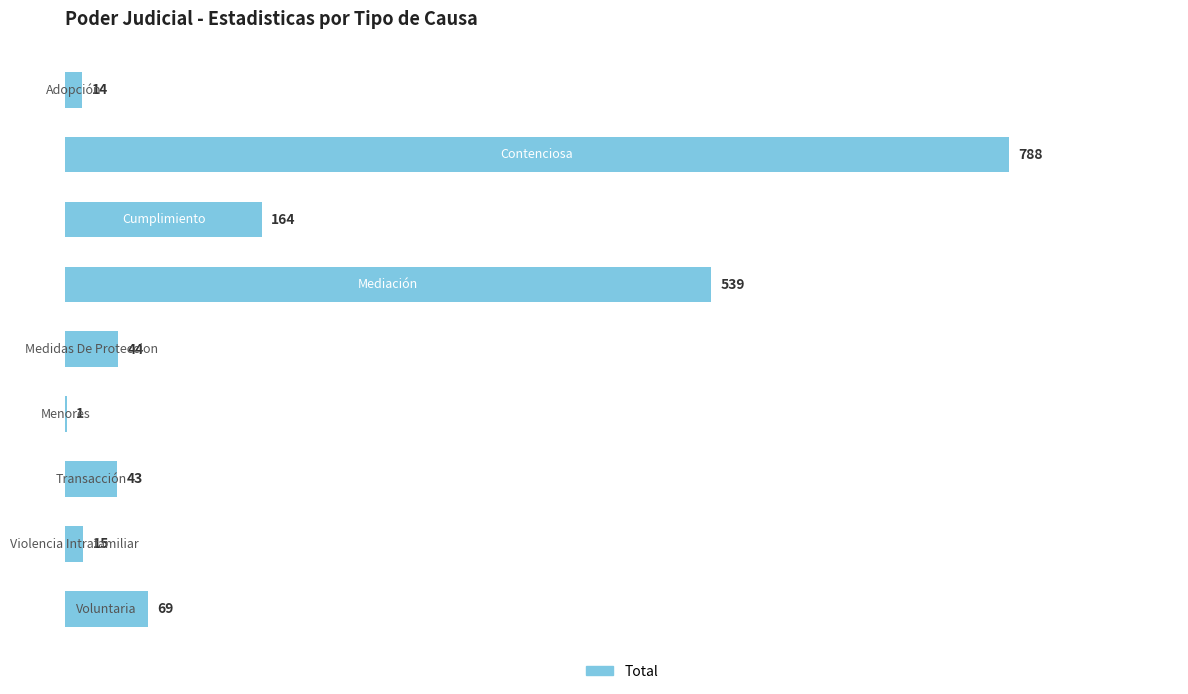

What is the maximum value shown in the chart?

788